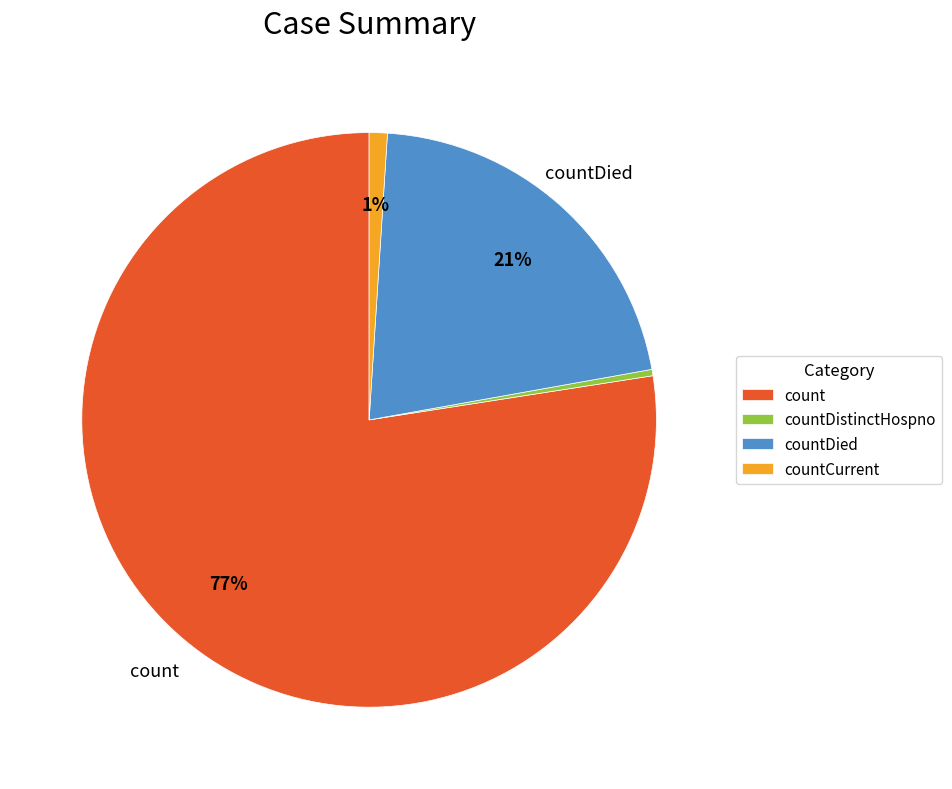

Is there any slice that represents more than half of the pie?

Yes